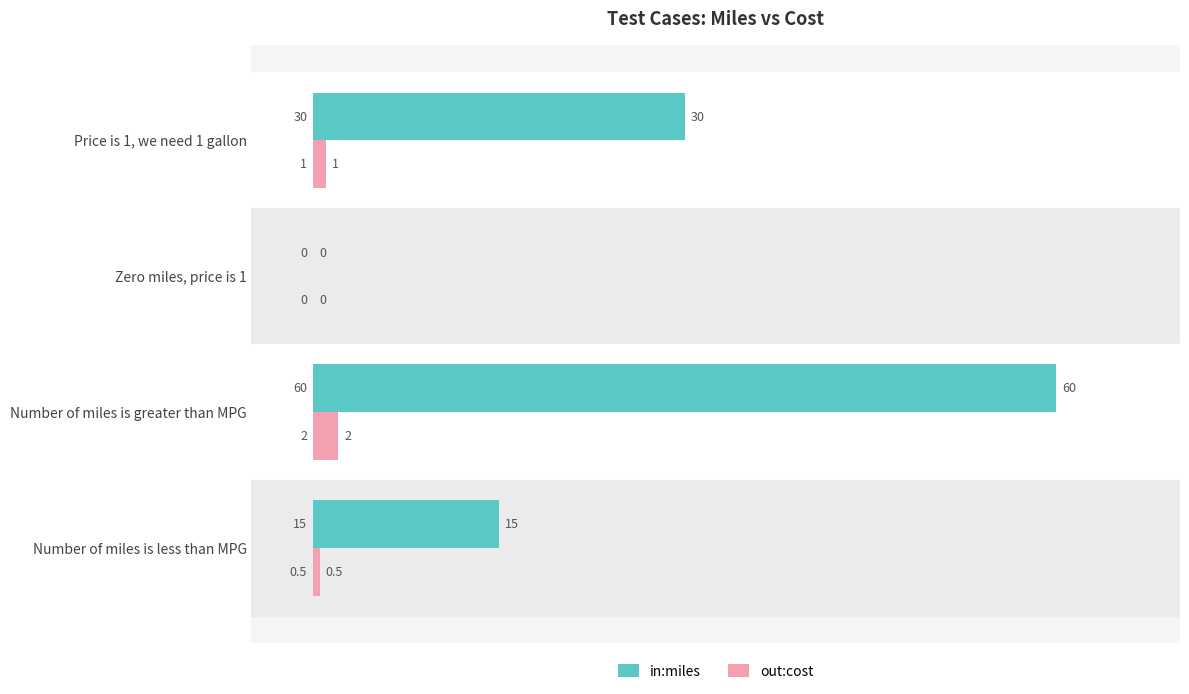

At which category is the sum across all series the highest?

Number of miles is greater than MPG